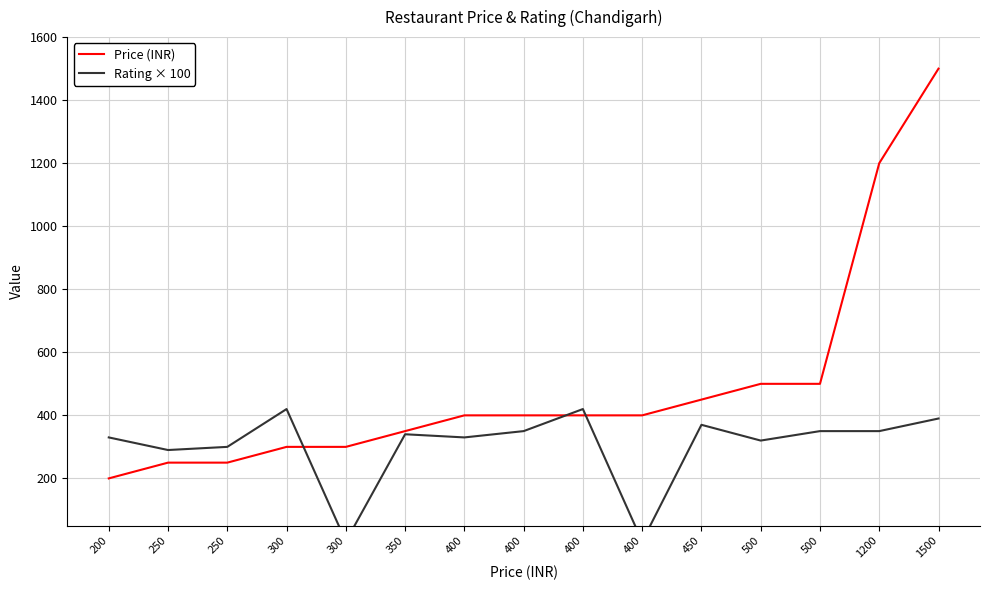

Is the value of Rating × 100 at 400 greater than the value of Price (INR) at 500?

No